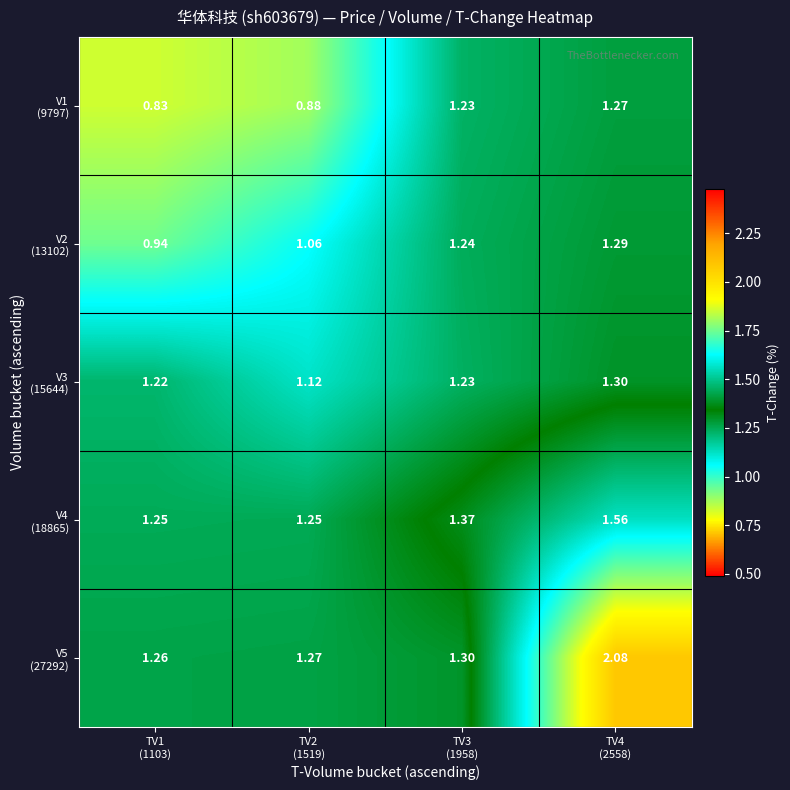

Which series changed the most between TV2 (1519) and TV4 (2558)?

V5 (27292)